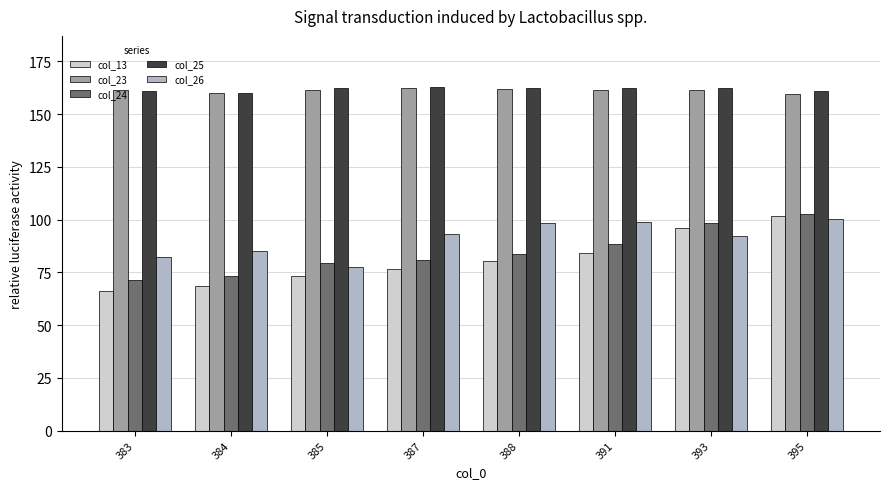

How many values in the col_13 series exceed 80?

4